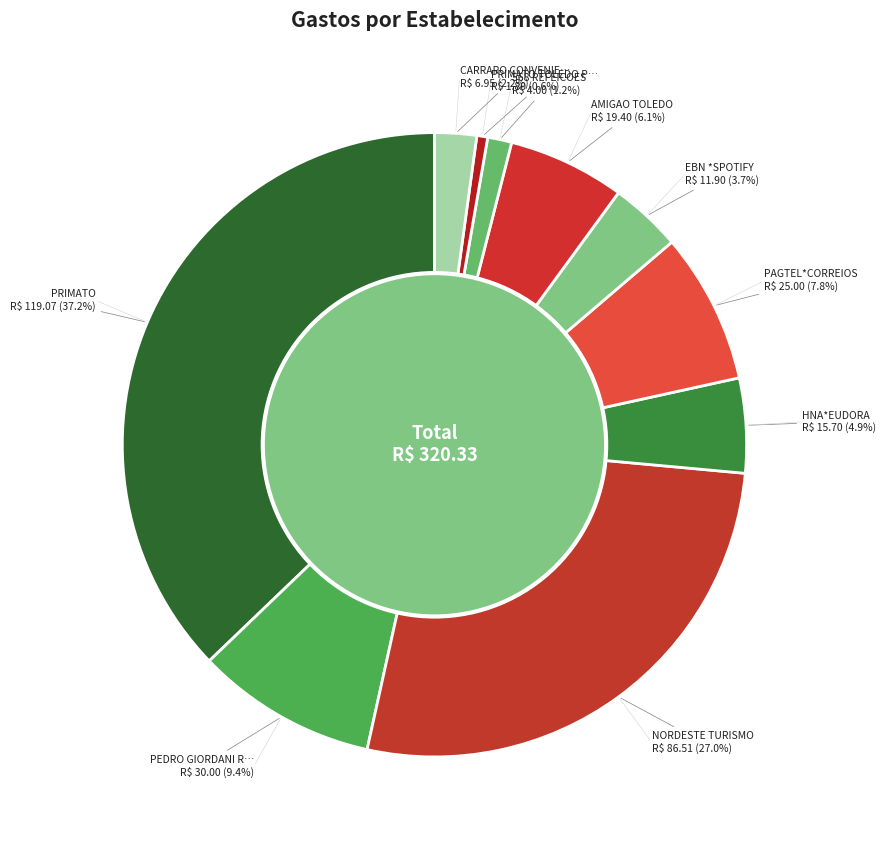

True or false: NORDESTE TURISMO accounts for 20% of the total.

False